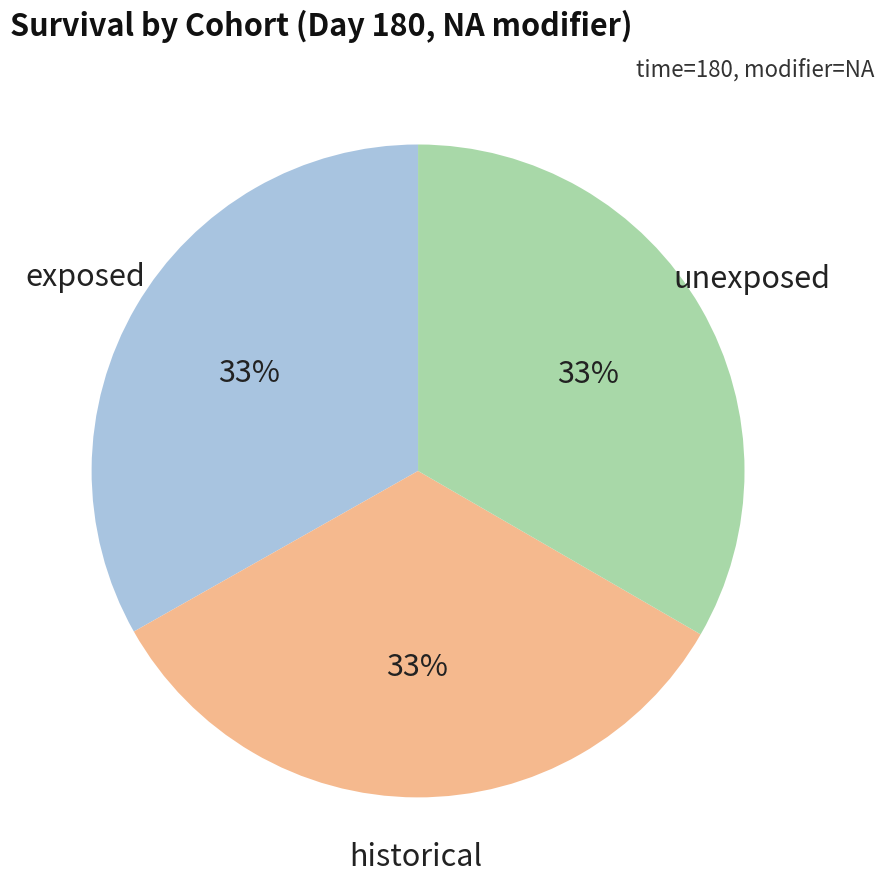

To the nearest percent, what is the average slice percentage?

33%